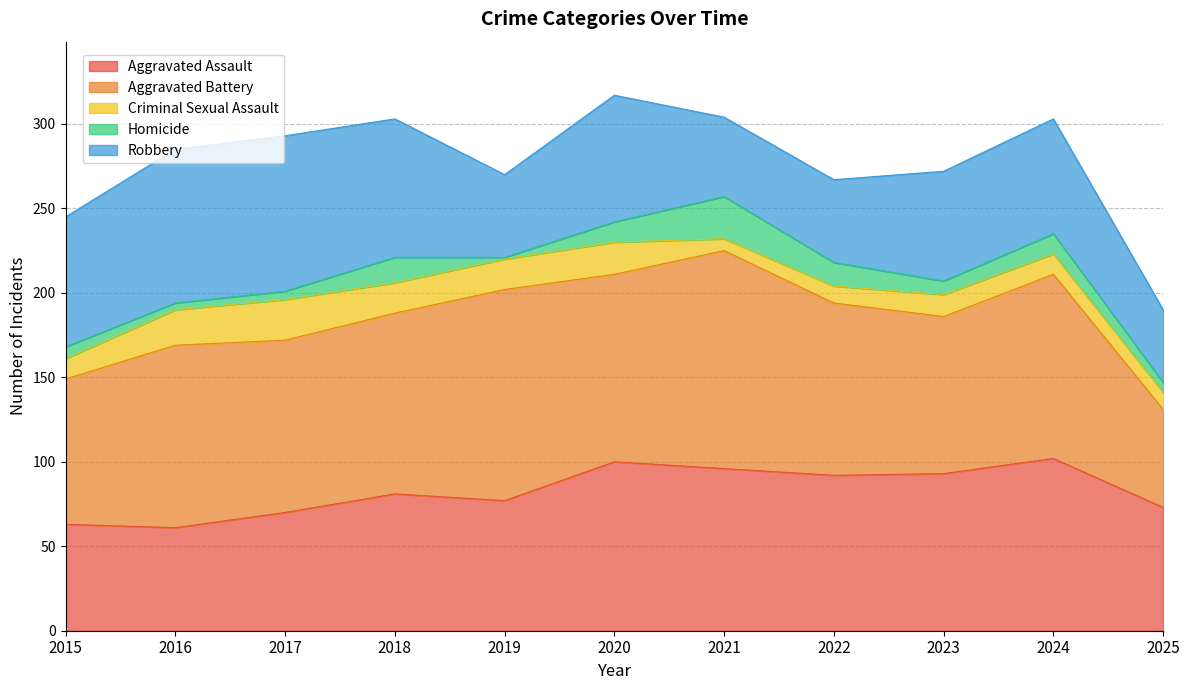

At which label is Homicide closest to 13?

2020